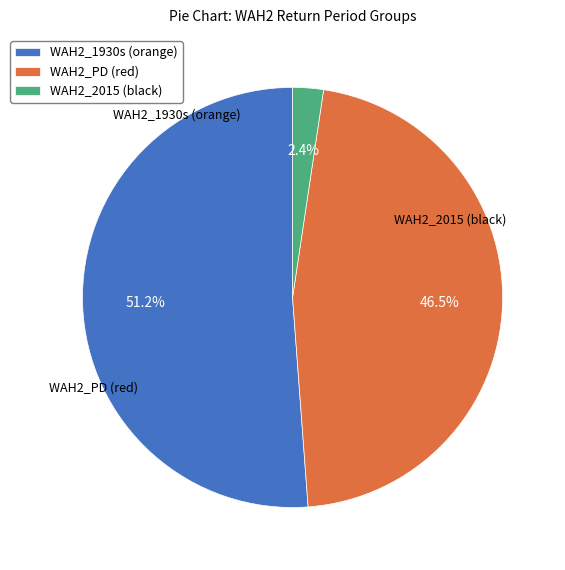

Approximately how many times larger is the value at WAH2_PD (red) compared to WAH2_1930s (orange)?

0.9